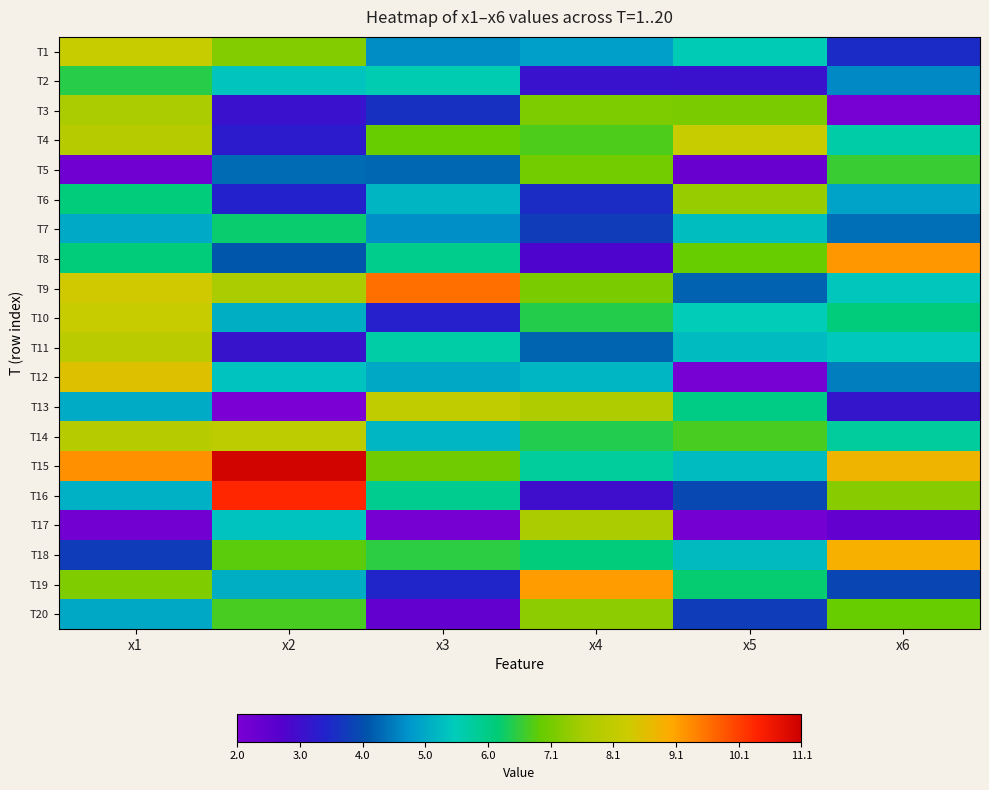

At which category is the sum across all series the highest?

x1